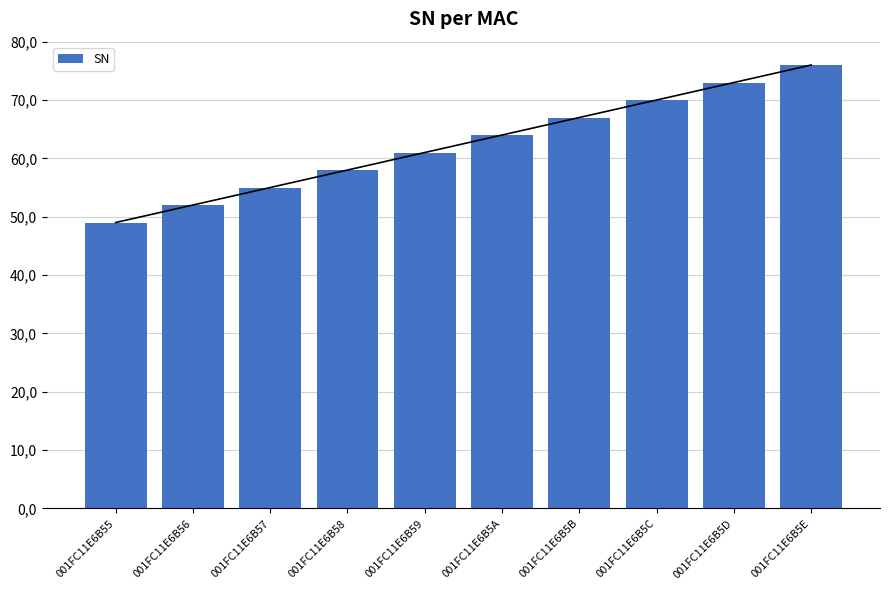

What is the label of the 9th bar from the right?

001FC11E6B56